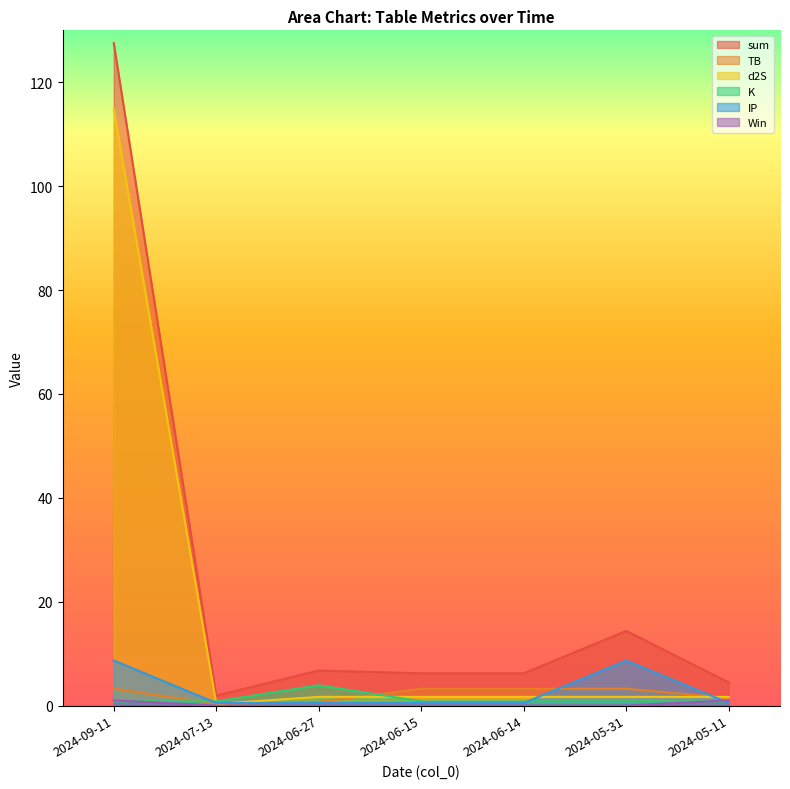

At which label does sum reach its minimum?

2024-07-13